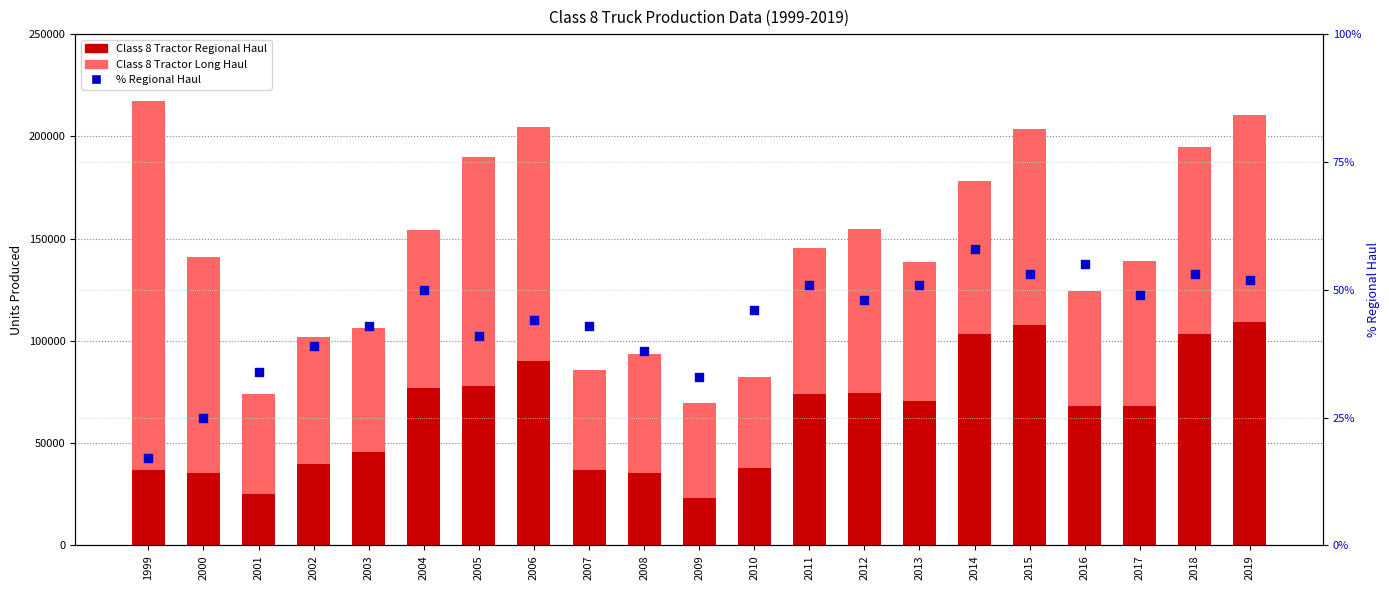

What is the total value across all series at 2005?

189984.4